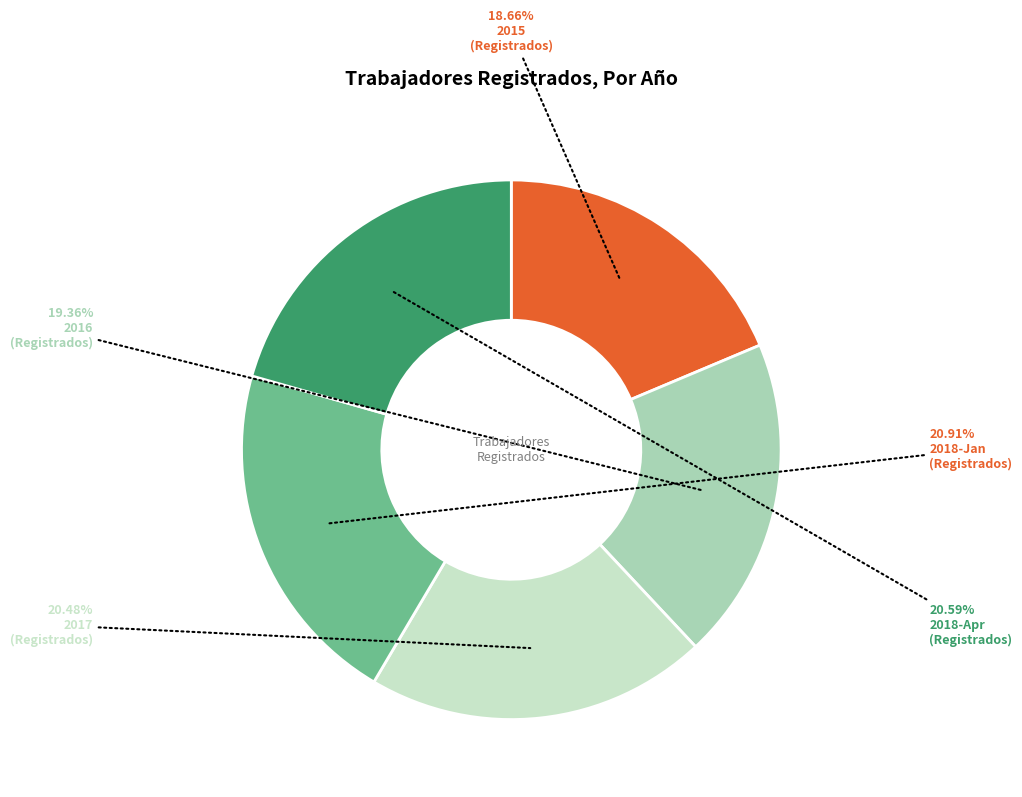

Is there a majority slice in this chart?

No